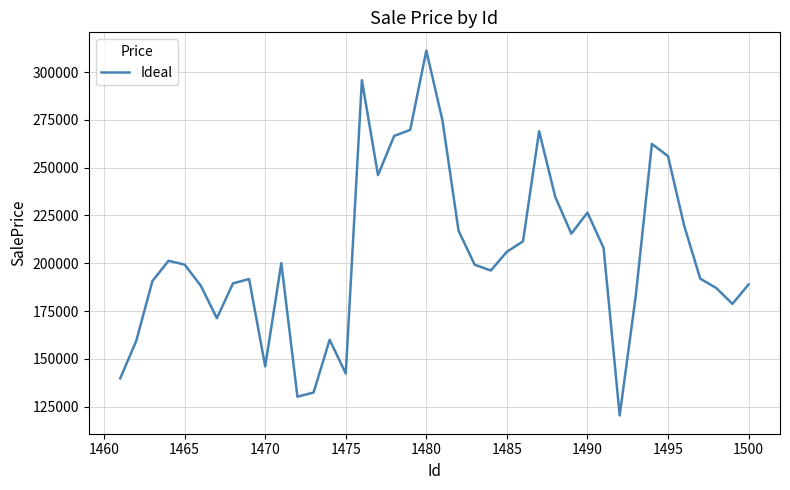

What is the difference between the maximum and minimum values?

190749.8